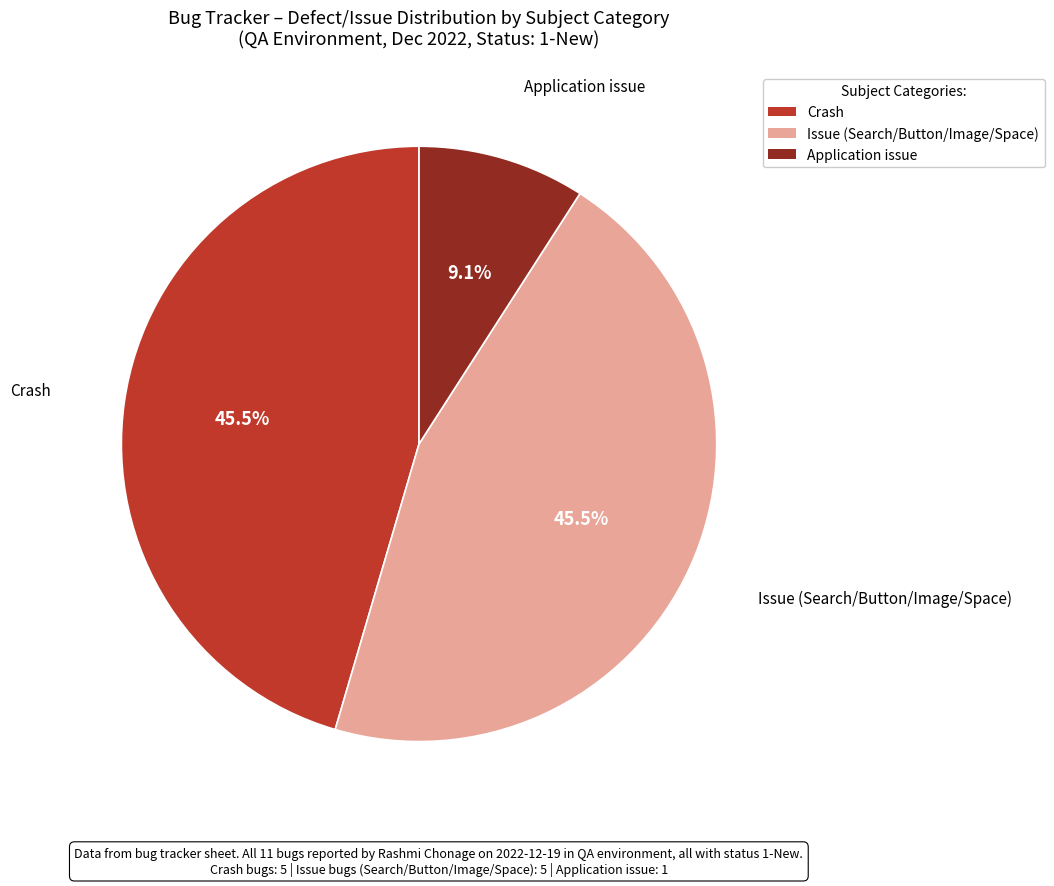

How much of the chart is everything except Crash?

54.5%